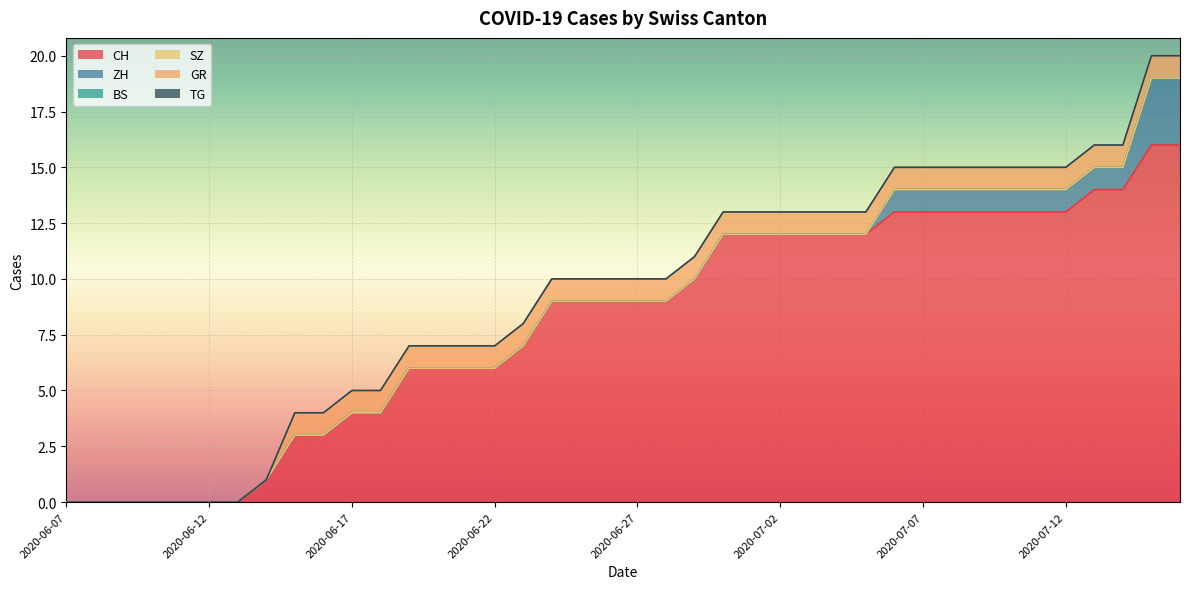

Which category has the lowest value in the TG series?

2020-06-07